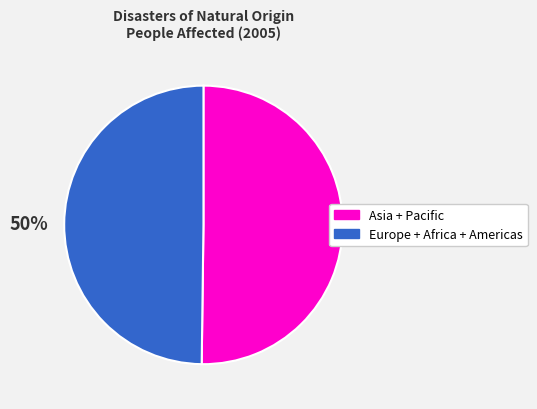

To the nearest percent, what is the average slice percentage?

50%